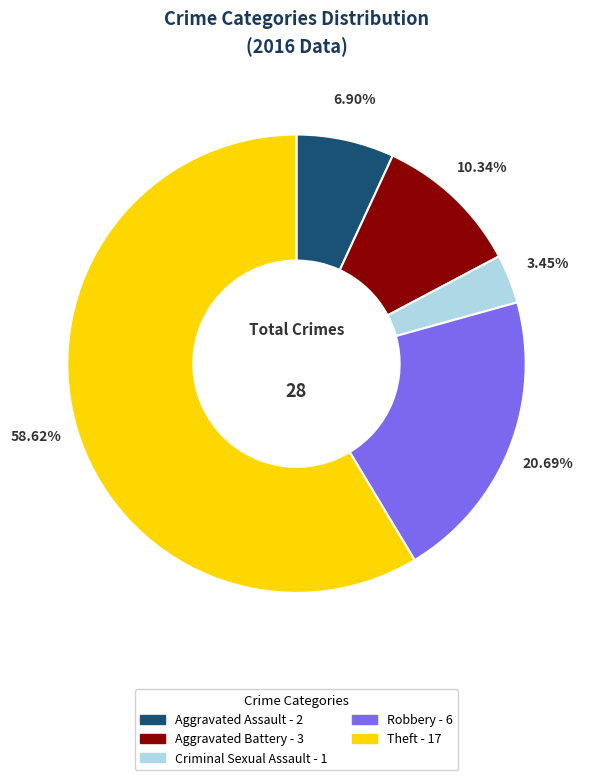

Count the number of slices in the pie.

5